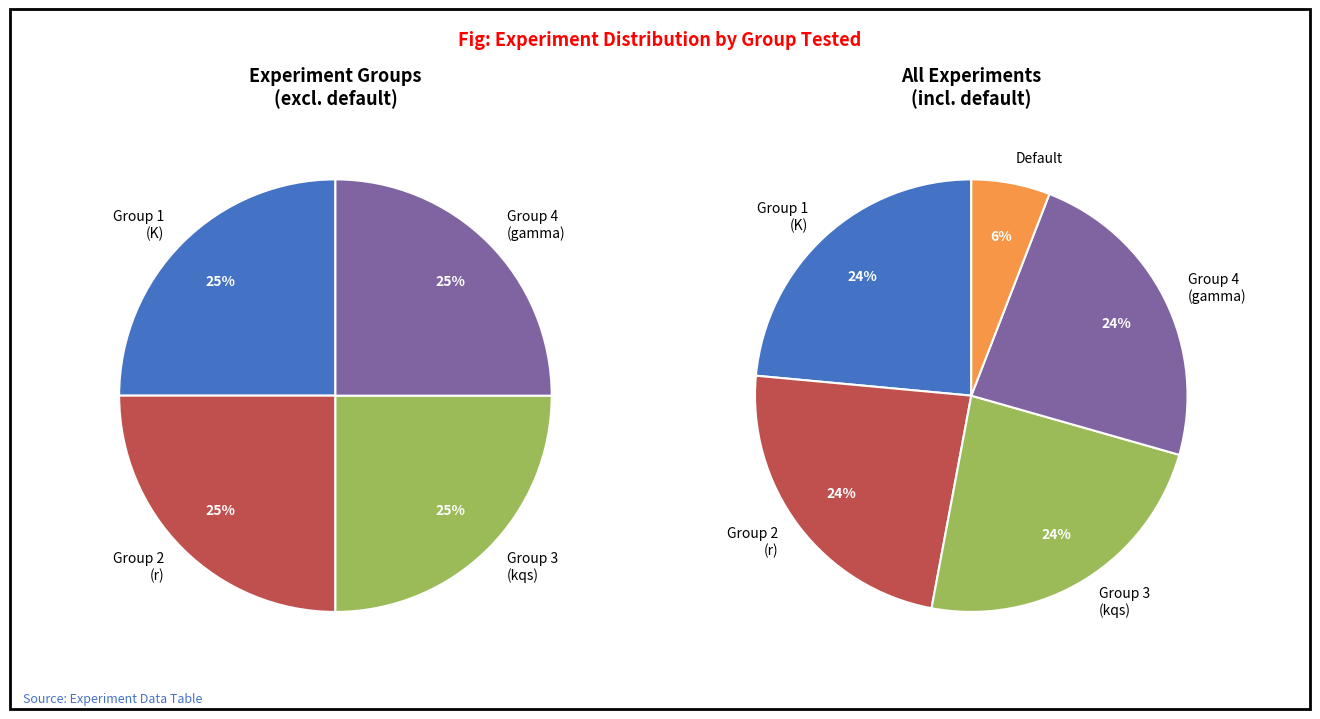

Is it true that 1 is 24% of the pie?

True